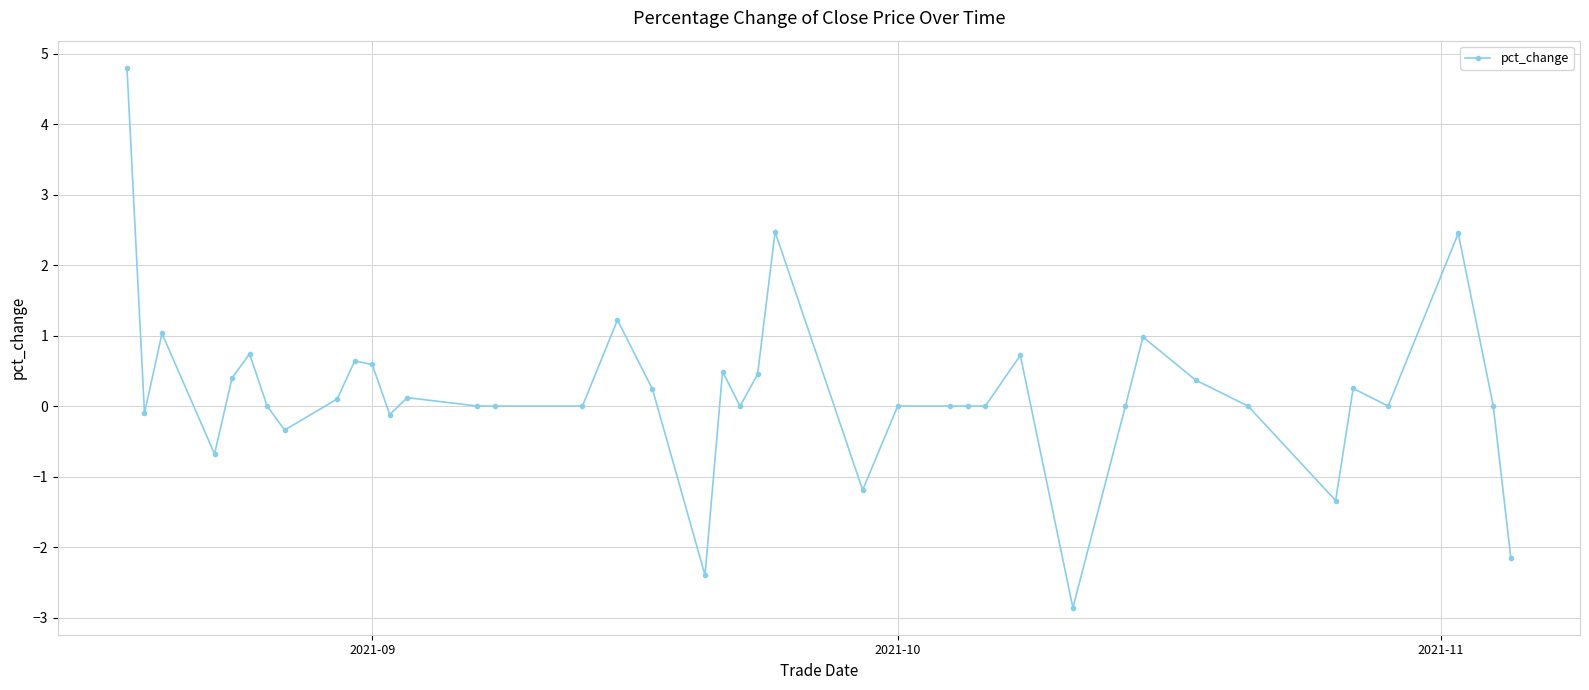

What is the sum of all values?

6.9